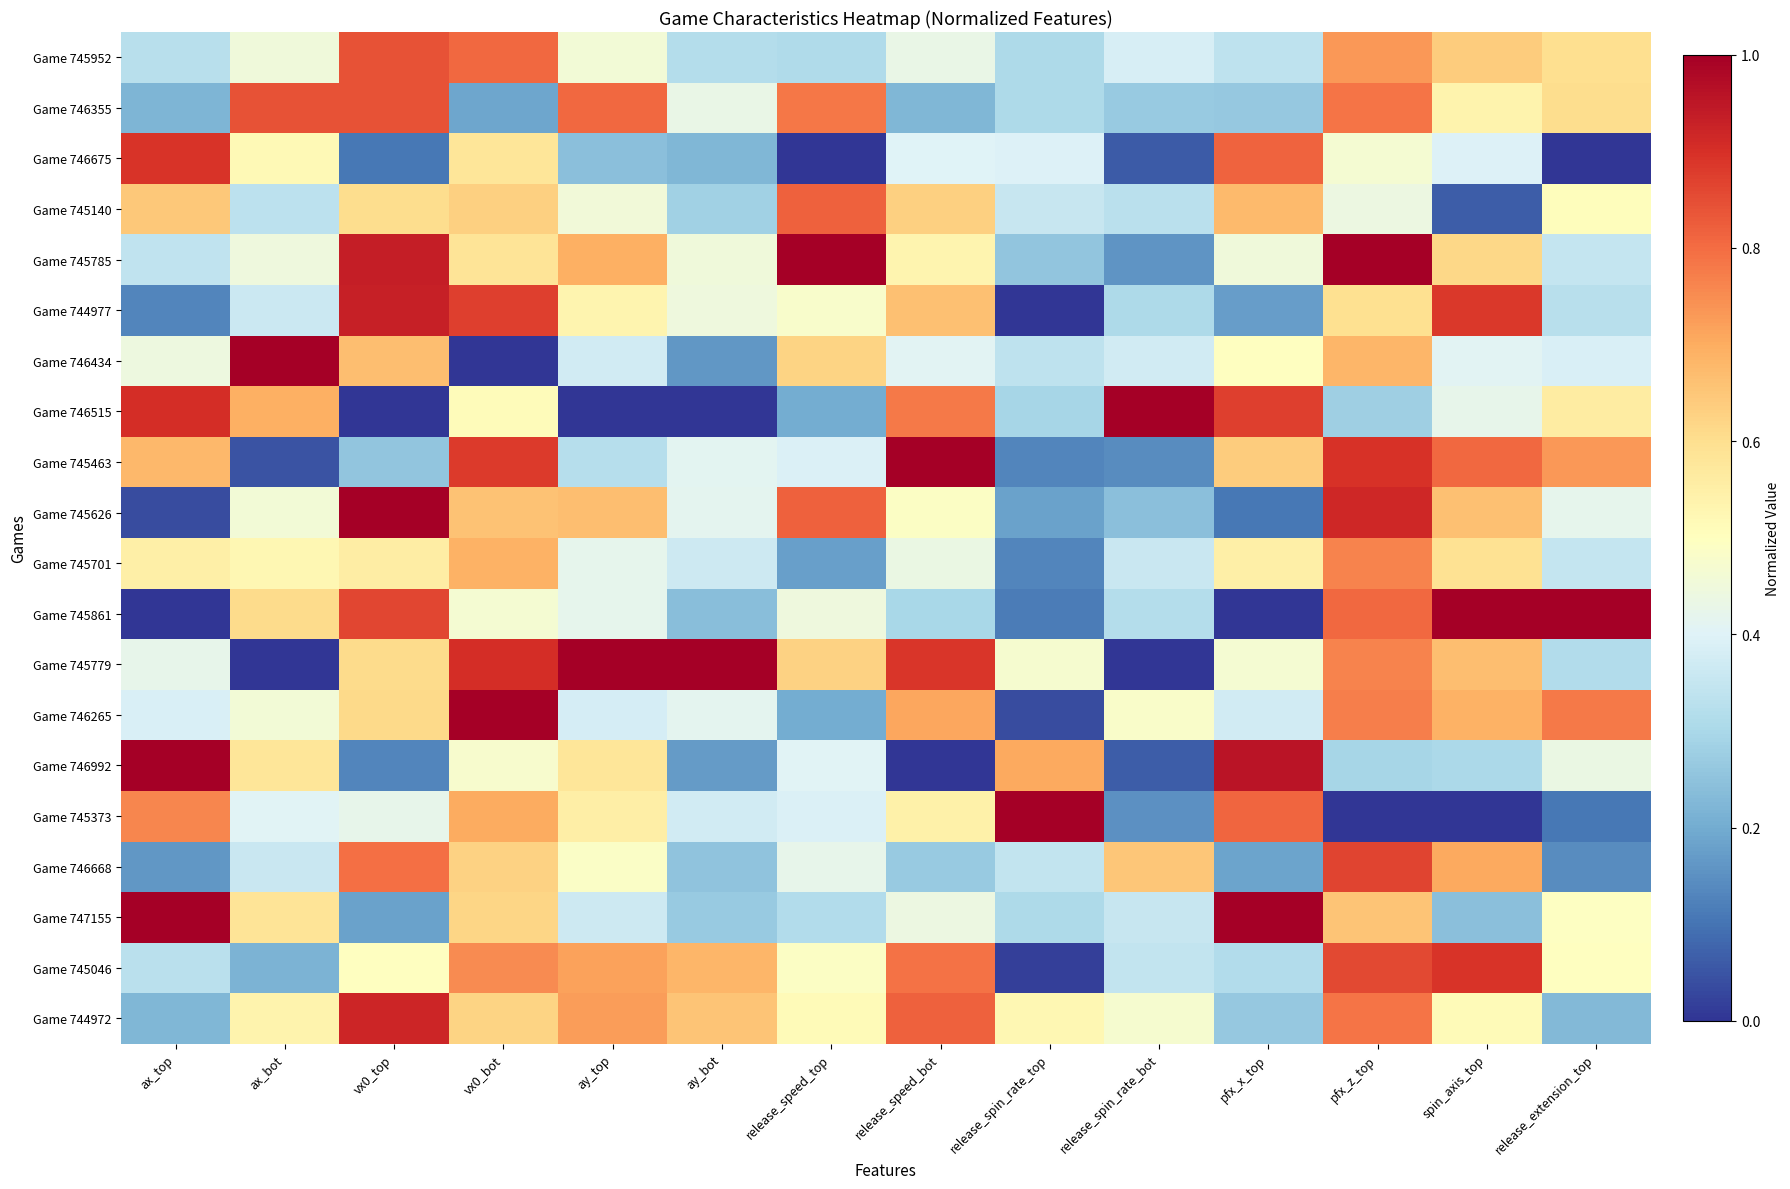

Reading right to left, what are all the values shown in this chart?

Game 745952: release_extension_top=0.6	spin_axis_top=0.6	pfx_z_top=0.7	pfx_x_top=0.3	release_spin_rate_bot=0.4	release_spin_rate_top=0.3	release_speed_bot=0.4	release_speed_top=0.3	ay_bot=0.3	ay_top=0.5	vx0_bot=0.8	vx0_top=0.8	ax_bot=0.5	ax_top=0.3
Game 746355: release_extension_top=0.6	spin_axis_top=0.5	pfx_z_top=0.8	pfx_x_top=0.3	release_spin_rate_bot=0.3	release_spin_rate_top=0.3	release_speed_bot=0.2	release_speed_top=0.8	ay_bot=0.4	ay_top=0.8	vx0_bot=0.2	vx0_top=0.8	ax_bot=0.8	ax_top=0.2
Game 746675: release_extension_top=0.0	spin_axis_top=0.4	pfx_z_top=0.5	pfx_x_top=0.8	release_spin_rate_bot=0.1	release_spin_rate_top=0.4	release_speed_bot=0.4	release_speed_top=0.0	ay_bot=0.2	ay_top=0.2	vx0_bot=0.6	vx0_top=0.1	ax_bot=0.5	ax_top=0.9
Game 745140: release_extension_top=0.5	spin_axis_top=0.1	pfx_z_top=0.4	pfx_x_top=0.7	release_spin_rate_bot=0.3	release_spin_rate_top=0.4	release_speed_bot=0.6	release_speed_top=0.8	ay_bot=0.3	ay_top=0.5	vx0_bot=0.6	vx0_top=0.6	ax_bot=0.3	ax_top=0.6
Game 745785: release_extension_top=0.3	spin_axis_top=0.6	pfx_z_top=1.0	pfx_x_top=0.5	release_spin_rate_bot=0.2	release_spin_rate_top=0.3	release_speed_bot=0.5	release_speed_top=1.0	ay_bot=0.5	ay_top=0.7	vx0_bot=0.6	vx0_top=0.9	ax_bot=0.4	ax_top=0.3
Game 744977: release_extension_top=0.3	spin_axis_top=0.9	pfx_z_top=0.6	pfx_x_top=0.2	release_spin_rate_bot=0.3	release_spin_rate_top=0.0	release_speed_bot=0.7	release_speed_top=0.5	ay_bot=0.4	ay_top=0.5	vx0_bot=0.9	vx0_top=0.9	ax_bot=0.4	ax_top=0.1
Game 746434: release_extension_top=0.4	spin_axis_top=0.4	pfx_z_top=0.7	pfx_x_top=0.5	release_spin_rate_bot=0.4	release_spin_rate_top=0.3	release_speed_bot=0.4	release_speed_top=0.6	ay_bot=0.2	ay_top=0.4	vx0_bot=0.0	vx0_top=0.7	ax_bot=1.0	ax_top=0.4
Game 746515: release_extension_top=0.6	spin_axis_top=0.4	pfx_z_top=0.3	pfx_x_top=0.9	release_spin_rate_bot=1.0	release_spin_rate_top=0.3	release_speed_bot=0.8	release_speed_top=0.2	ay_bot=0.0	ay_top=0.0	vx0_bot=0.5	vx0_top=0.0	ax_bot=0.7	ax_top=0.9
Game 745463: release_extension_top=0.7	spin_axis_top=0.8	pfx_z_top=0.9	pfx_x_top=0.6	release_spin_rate_bot=0.1	release_spin_rate_top=0.1	release_speed_bot=1.0	release_speed_top=0.4	ay_bot=0.4	ay_top=0.3	vx0_bot=0.9	vx0_top=0.3	ax_bot=0.0	ax_top=0.7
Game 745626: release_extension_top=0.4	spin_axis_top=0.7	pfx_z_top=0.9	pfx_x_top=0.1	release_spin_rate_bot=0.2	release_spin_rate_top=0.2	release_speed_bot=0.5	release_speed_top=0.8	ay_bot=0.4	ay_top=0.7	vx0_bot=0.7	vx0_top=1.0	ax_bot=0.5	ax_top=0.0
Game 745701: release_extension_top=0.4	spin_axis_top=0.6	pfx_z_top=0.8	pfx_x_top=0.5	release_spin_rate_bot=0.4	release_spin_rate_top=0.1	release_speed_bot=0.4	release_speed_top=0.2	ay_bot=0.4	ay_top=0.4	vx0_bot=0.7	vx0_top=0.6	ax_bot=0.5	ax_top=0.5
Game 745861: release_extension_top=1.0	spin_axis_top=1.0	pfx_z_top=0.8	pfx_x_top=0.0	release_spin_rate_bot=0.3	release_spin_rate_top=0.1	release_speed_bot=0.3	release_speed_top=0.4	ay_bot=0.2	ay_top=0.4	vx0_bot=0.5	vx0_top=0.9	ax_bot=0.6	ax_top=0.0
Game 745779: release_extension_top=0.3	spin_axis_top=0.7	pfx_z_top=0.8	pfx_x_top=0.5	release_spin_rate_bot=0.0	release_spin_rate_top=0.5	release_speed_bot=0.9	release_speed_top=0.6	ay_bot=1.0	ay_top=1.0	vx0_bot=0.9	vx0_top=0.6	ax_bot=0.0	ax_top=0.4
Game 746265: release_extension_top=0.8	spin_axis_top=0.7	pfx_z_top=0.8	pfx_x_top=0.4	release_spin_rate_bot=0.5	release_spin_rate_top=0.0	release_speed_bot=0.7	release_speed_top=0.2	ay_bot=0.4	ay_top=0.4	vx0_bot=1.0	vx0_top=0.6	ax_bot=0.5	ax_top=0.4
Game 746992: release_extension_top=0.4	spin_axis_top=0.3	pfx_z_top=0.3	pfx_x_top=1.0	release_spin_rate_bot=0.1	release_spin_rate_top=0.7	release_speed_bot=0.0	release_speed_top=0.4	ay_bot=0.2	ay_top=0.6	vx0_bot=0.5	vx0_top=0.1	ax_bot=0.6	ax_top=1.0
Game 745373: release_extension_top=0.1	spin_axis_top=0.0	pfx_z_top=0.0	pfx_x_top=0.8	release_spin_rate_bot=0.1	release_spin_rate_top=1.0	release_speed_bot=0.5	release_speed_top=0.4	ay_bot=0.4	ay_top=0.6	vx0_bot=0.7	vx0_top=0.4	ax_bot=0.4	ax_top=0.8
Game 746668: release_extension_top=0.1	spin_axis_top=0.7	pfx_z_top=0.9	pfx_x_top=0.2	release_spin_rate_bot=0.6	release_spin_rate_top=0.3	release_speed_bot=0.3	release_speed_top=0.4	ay_bot=0.3	ay_top=0.5	vx0_bot=0.6	vx0_top=0.8	ax_bot=0.4	ax_top=0.2
Game 747155: release_extension_top=0.5	spin_axis_top=0.2	pfx_z_top=0.7	pfx_x_top=1.0	release_spin_rate_bot=0.4	release_spin_rate_top=0.3	release_speed_bot=0.4	release_speed_top=0.3	ay_bot=0.3	ay_top=0.4	vx0_bot=0.6	vx0_top=0.2	ax_bot=0.6	ax_top=1.0
Game 745046: release_extension_top=0.5	spin_axis_top=0.9	pfx_z_top=0.9	pfx_x_top=0.3	release_spin_rate_bot=0.3	release_spin_rate_top=0.0	release_speed_bot=0.8	release_speed_top=0.5	ay_bot=0.7	ay_top=0.7	vx0_bot=0.8	vx0_top=0.5	ax_bot=0.2	ax_top=0.3
Game 744972: release_extension_top=0.2	spin_axis_top=0.5	pfx_z_top=0.8	pfx_x_top=0.3	release_spin_rate_bot=0.5	release_spin_rate_top=0.5	release_speed_bot=0.8	release_speed_top=0.5	ay_bot=0.7	ay_top=0.7	vx0_bot=0.6	vx0_top=0.9	ax_bot=0.5	ax_top=0.2